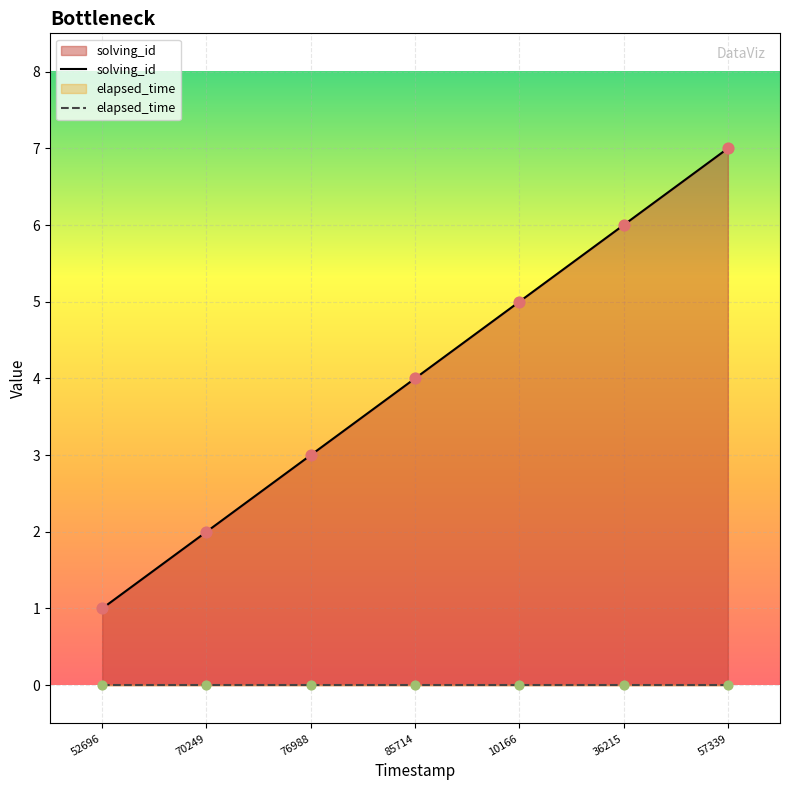

Which series contains the highest Y value?

solving_id